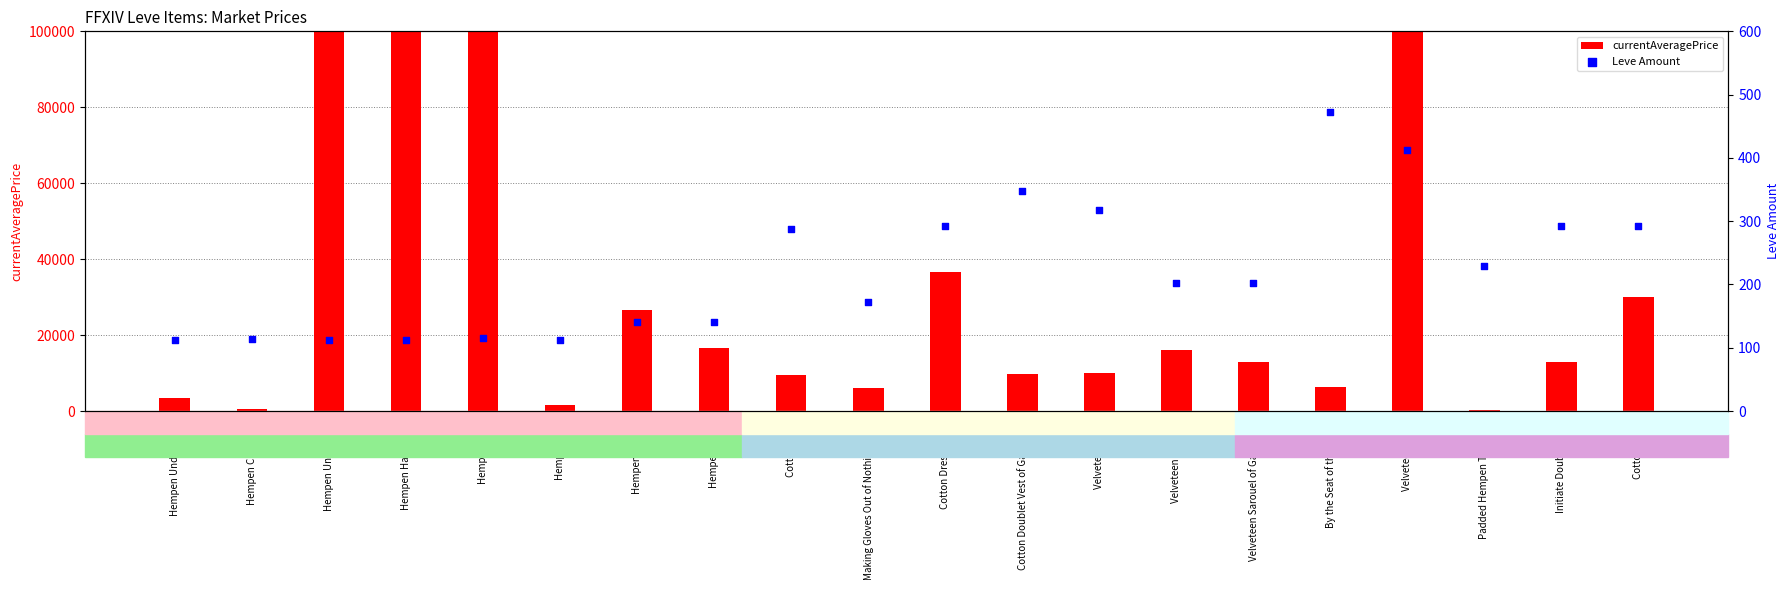

What are all the series names shown in the legend?

currentAveragePrice, Leve Amount